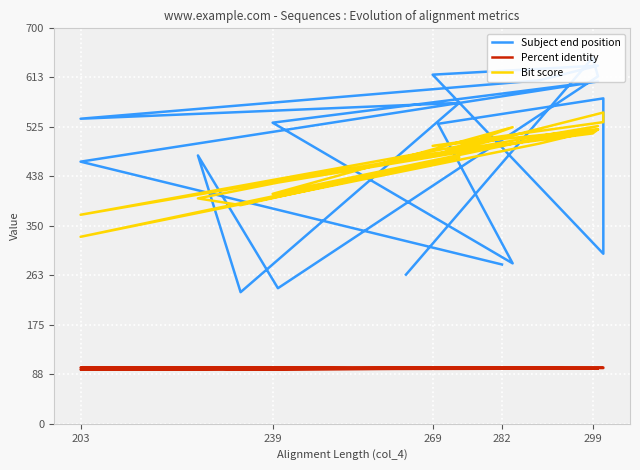

Count the number of data series in this chart.

3